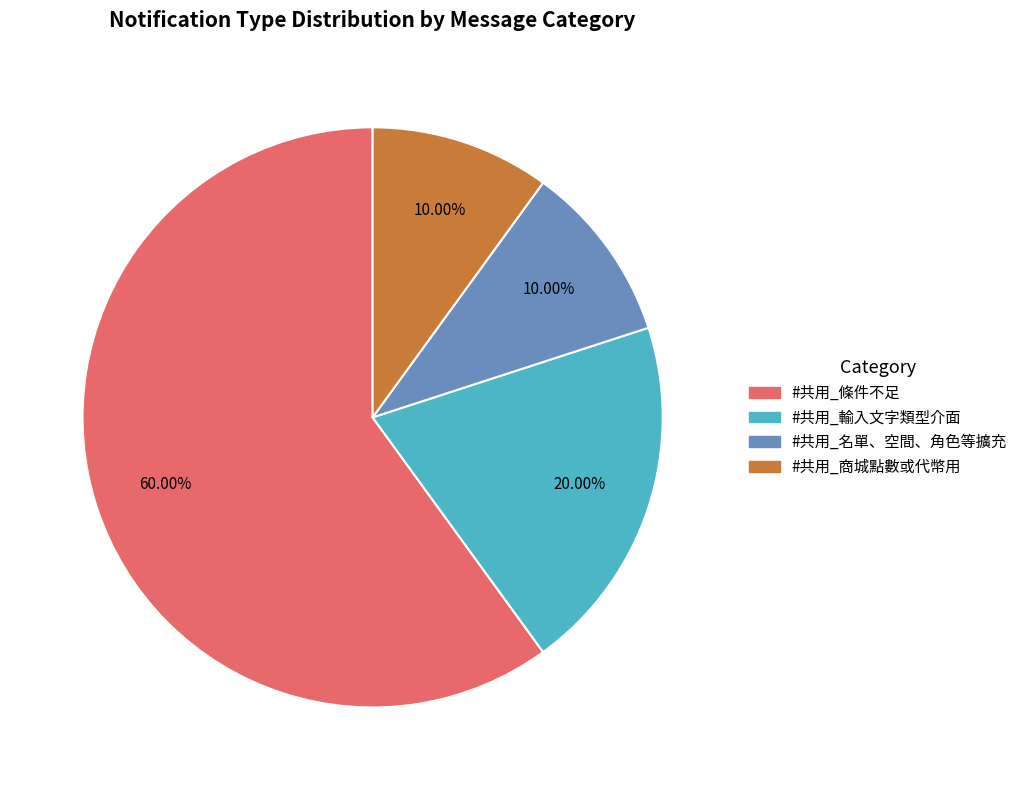

To the nearest percent, what percentage of the pie is #共用_輸入文字類型介面?

20%